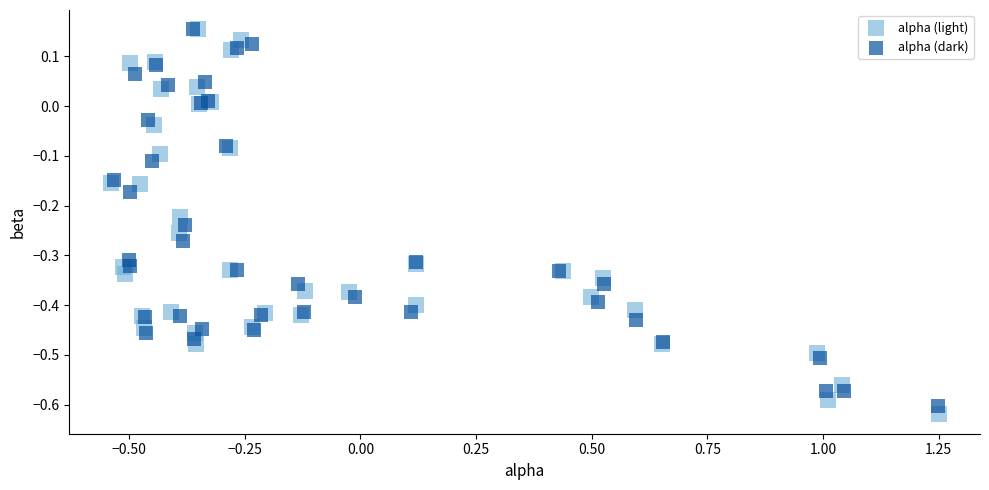

Which series has the largest Y range (max minus min)?

alpha (light)